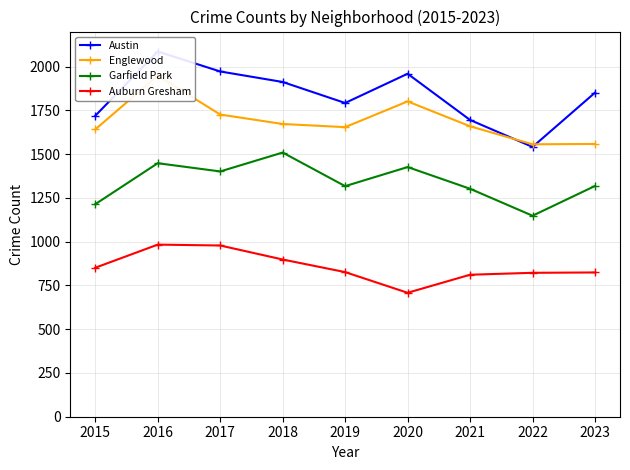

True or false: Englewood has more than 0 interior local peaks.

True